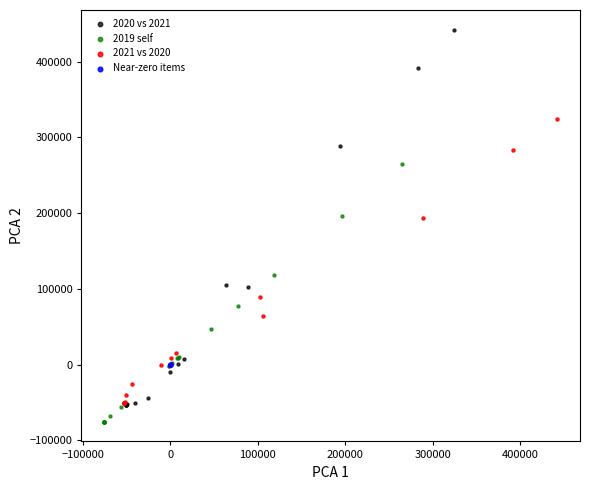

Which series reaches the minimum Y coordinate?

2019 self